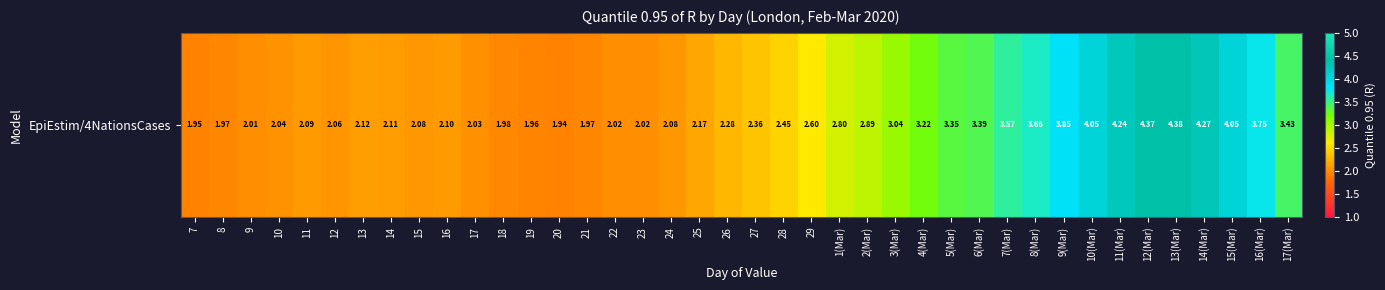

Which label corresponds to the smallest value in the chart?

20